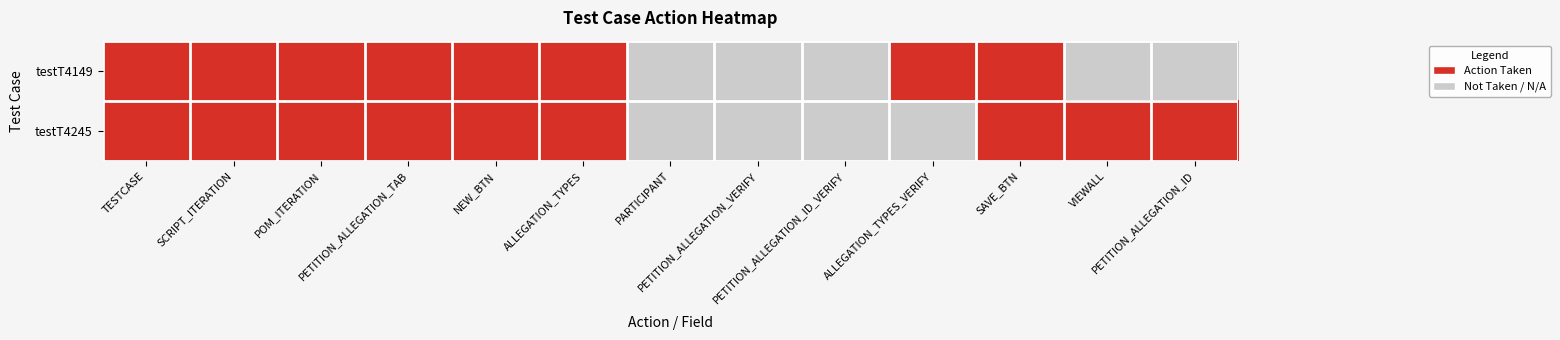

Reading left to right, transcribe all the data shown in this chart.

testT4149: TESTCASE=1	SCRIPT_ITERATION=1	POM_ITERATION=1	PETITION_ALLEGATION_TAB=1	NEW_BTN=1	ALLEGATION_TYPES=1	PARTICIPANT=0	PETITION_ALLEGATION_VERIFY=0	PETITION_ALLEGATION_ID_VERIFY=0	ALLEGATION_TYPES_VERIFY=1	SAVE_BTN=1	VIEWALL=0	PETITION_ALLEGATION_ID=0
testT4245: TESTCASE=1	SCRIPT_ITERATION=1	POM_ITERATION=1	PETITION_ALLEGATION_TAB=1	NEW_BTN=1	ALLEGATION_TYPES=1	PARTICIPANT=0	PETITION_ALLEGATION_VERIFY=0	PETITION_ALLEGATION_ID_VERIFY=0	ALLEGATION_TYPES_VERIFY=0	SAVE_BTN=1	VIEWALL=1	PETITION_ALLEGATION_ID=1